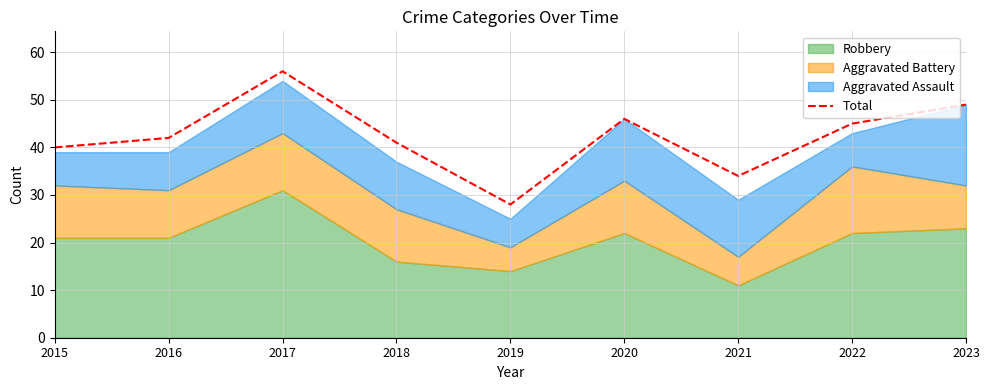

What is the difference between the maximum and minimum values?

28